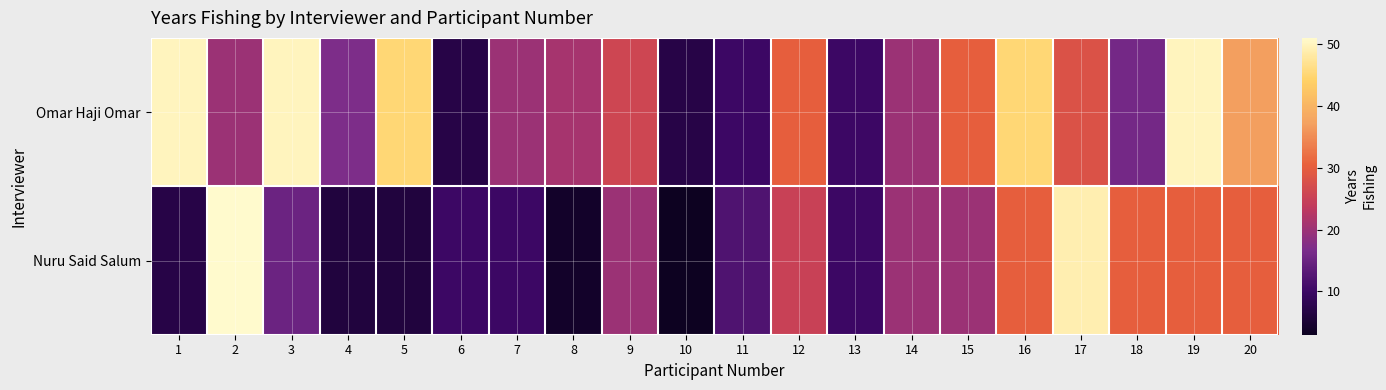

Count the number of data series in this chart.

2